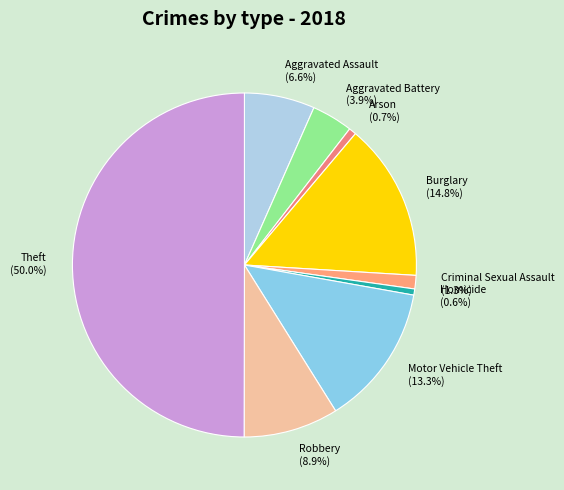

Does Robbery account for over 50% of the chart?

No